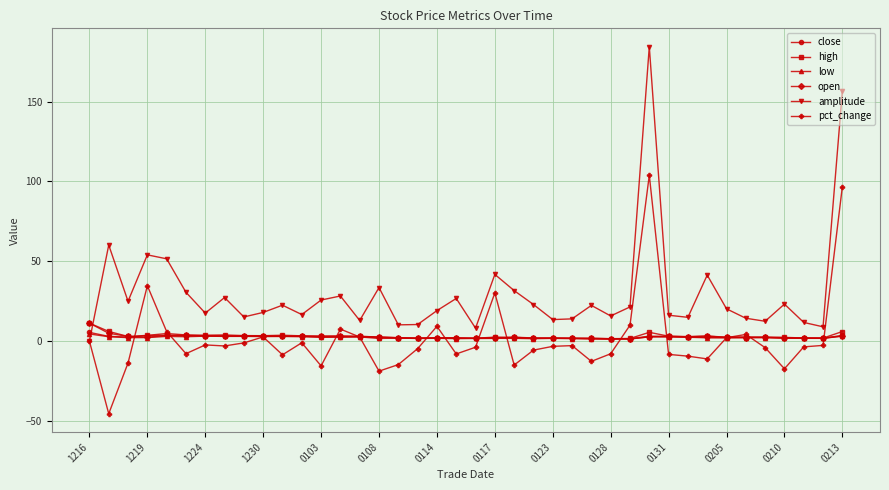

Which series has the widest spread of values?

amplitude